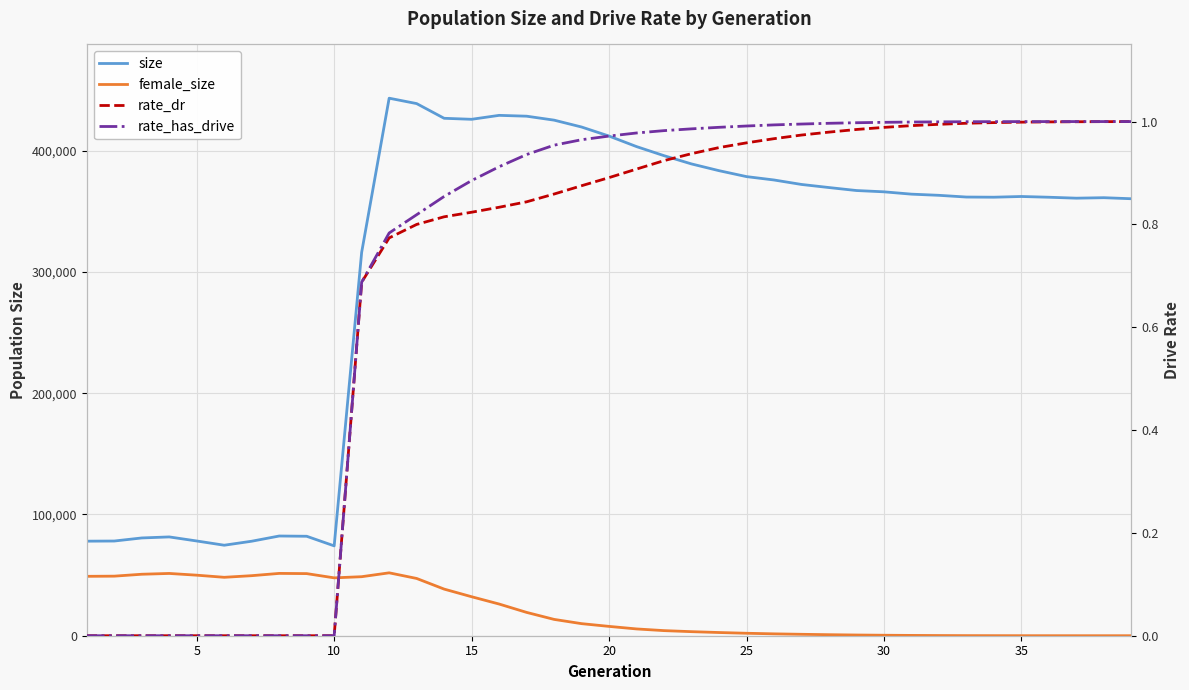

How many data points does each series have?

39